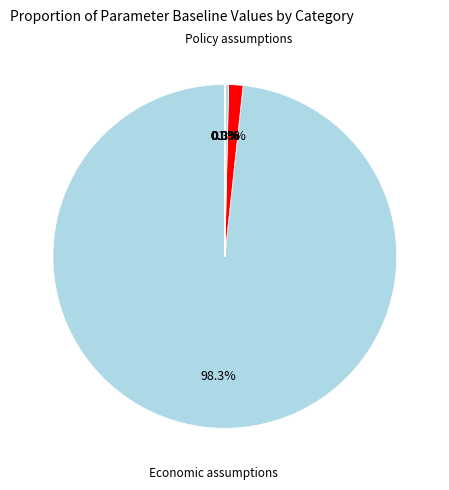

Which category has the biggest portion of the pie?

Economic assumptions